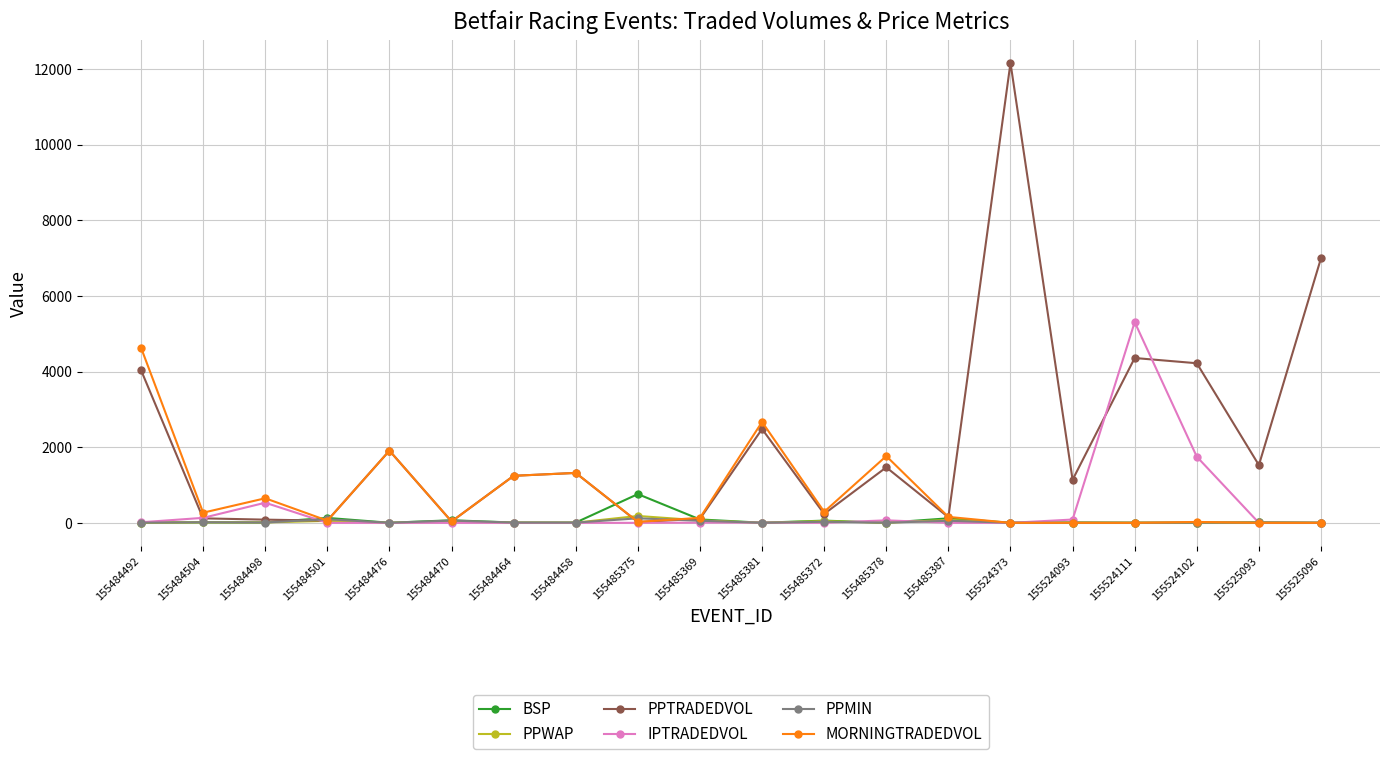

What is the total value across all series at 155485381?

5163.6